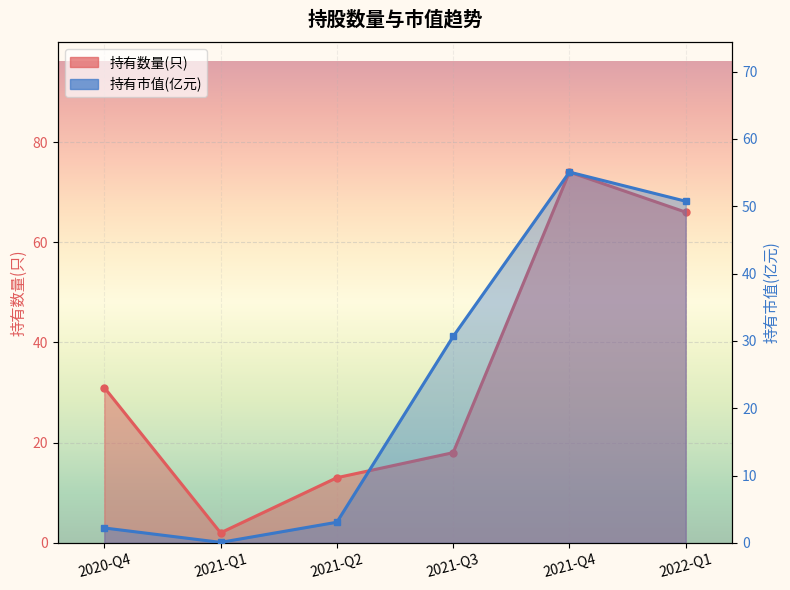

What position from the right is 2021-Q1?

5